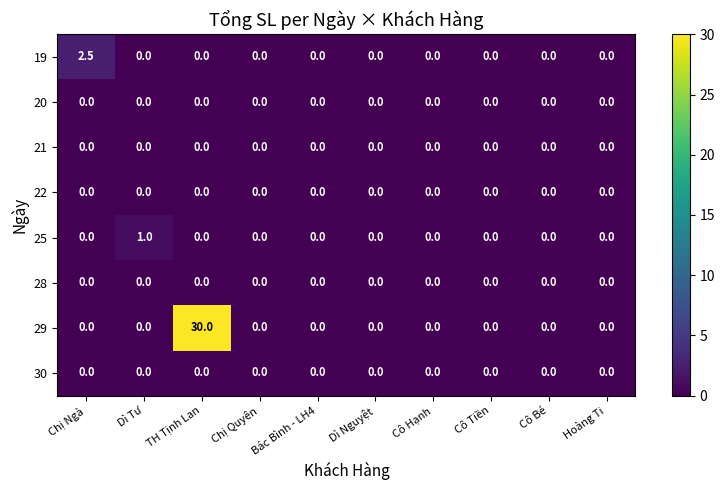

Which series has the widest spread of values?

29